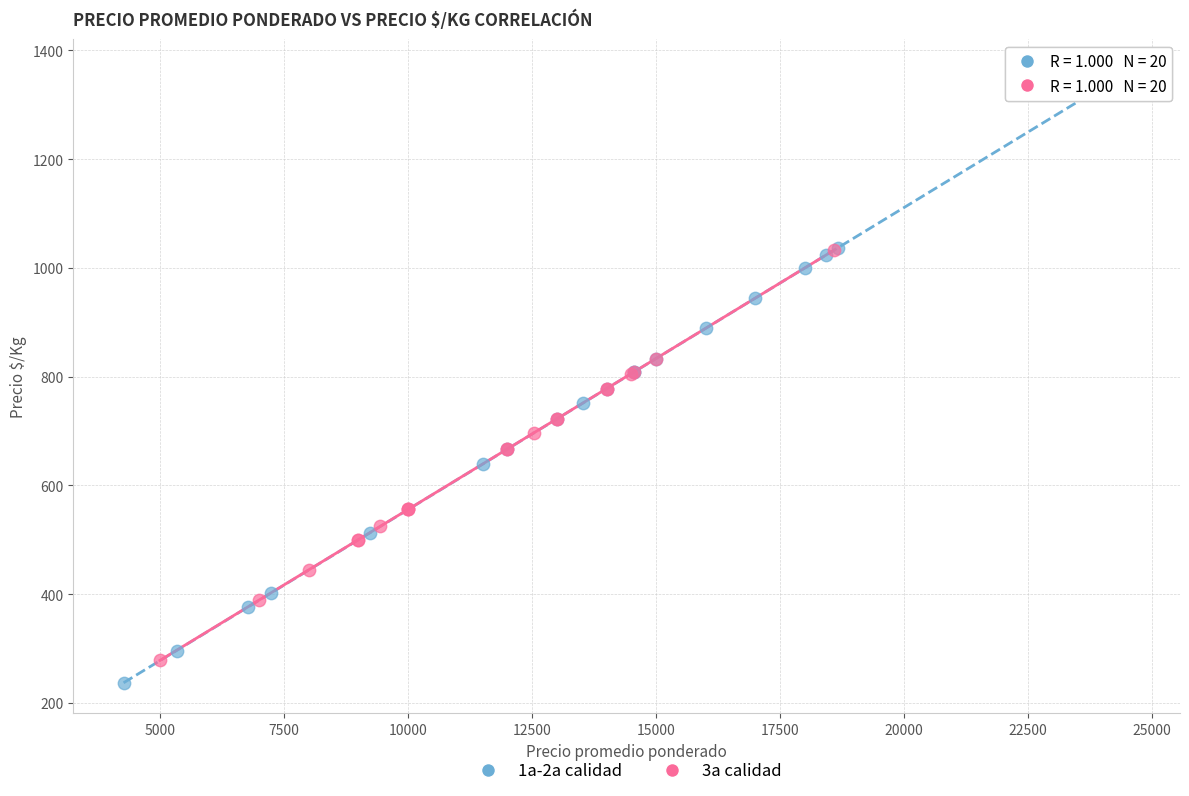

Which series reaches the maximum Y coordinate?

1a-2a calidad